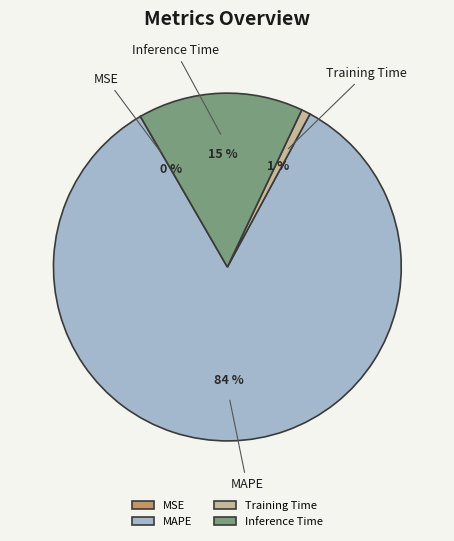

Does any single category account for the majority?

Yes